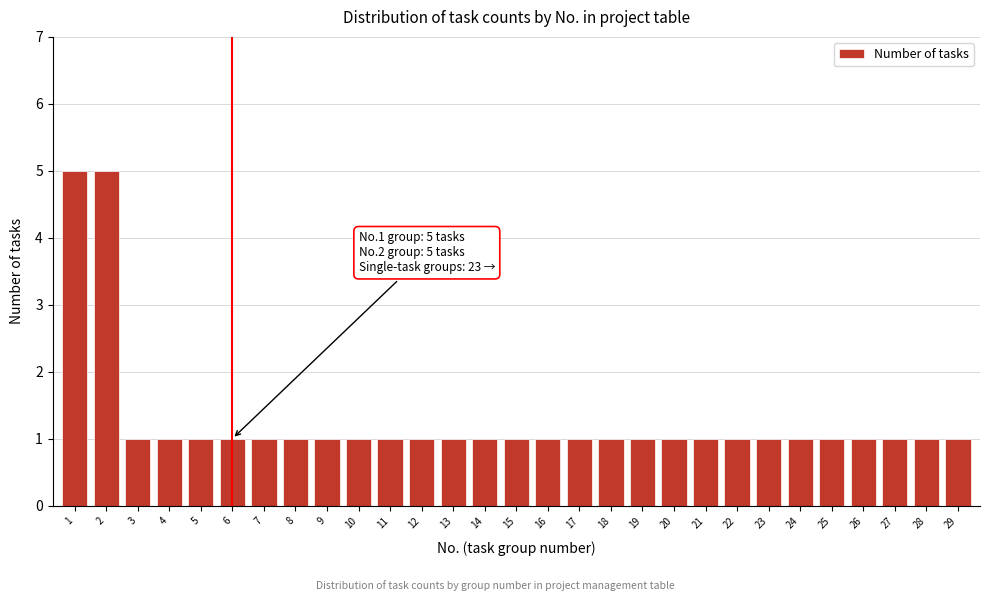

Reading left to right, list all the values displayed in this chart.

5	5	1	1	1	1	1	1	1	1	1	1	1	1	1	1	1	1	1	1	1	1	1	1	1	1	1	1	1